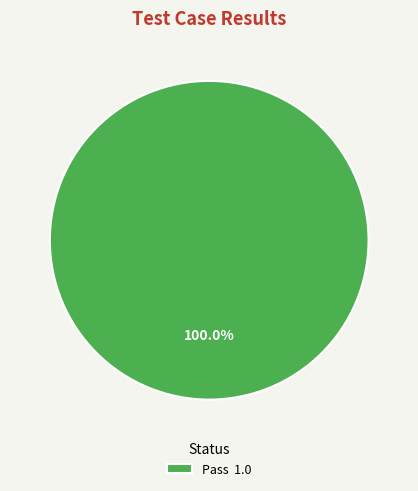

Rank the categories by value from highest to lowest.

Pass 1.0